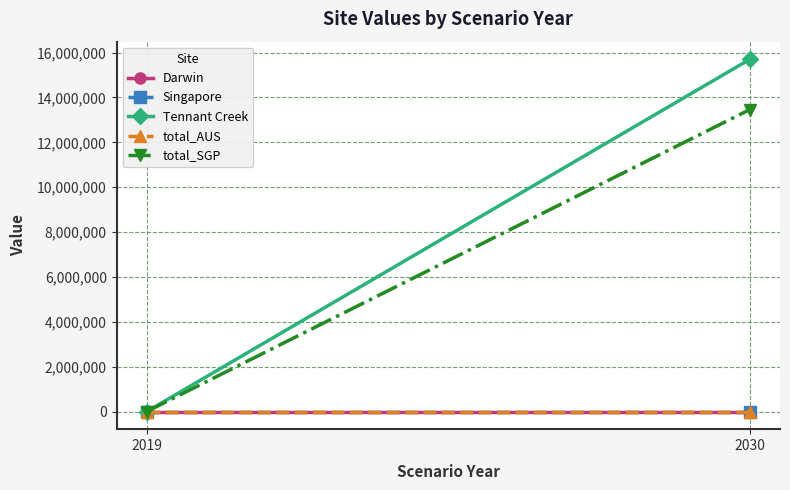

At how many categories does at least one series exceed 10443768?

1